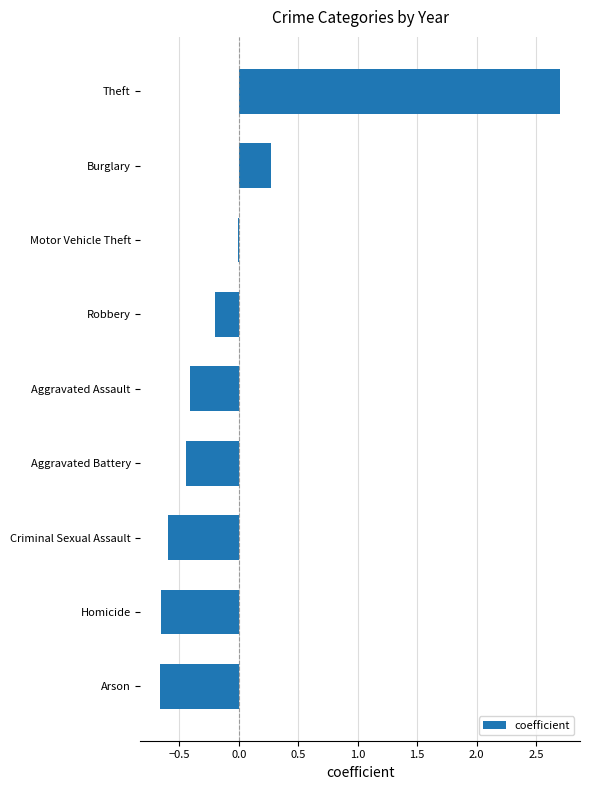

Which category has the highest value across all series?

Theft